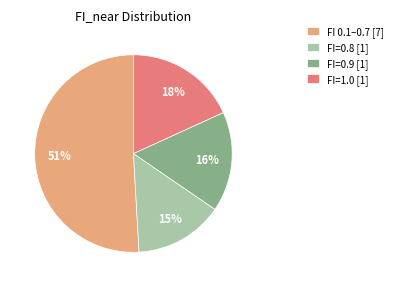

To the nearest percent, what percentage of the pie is FI 0.1–0.7 [7]?

51%